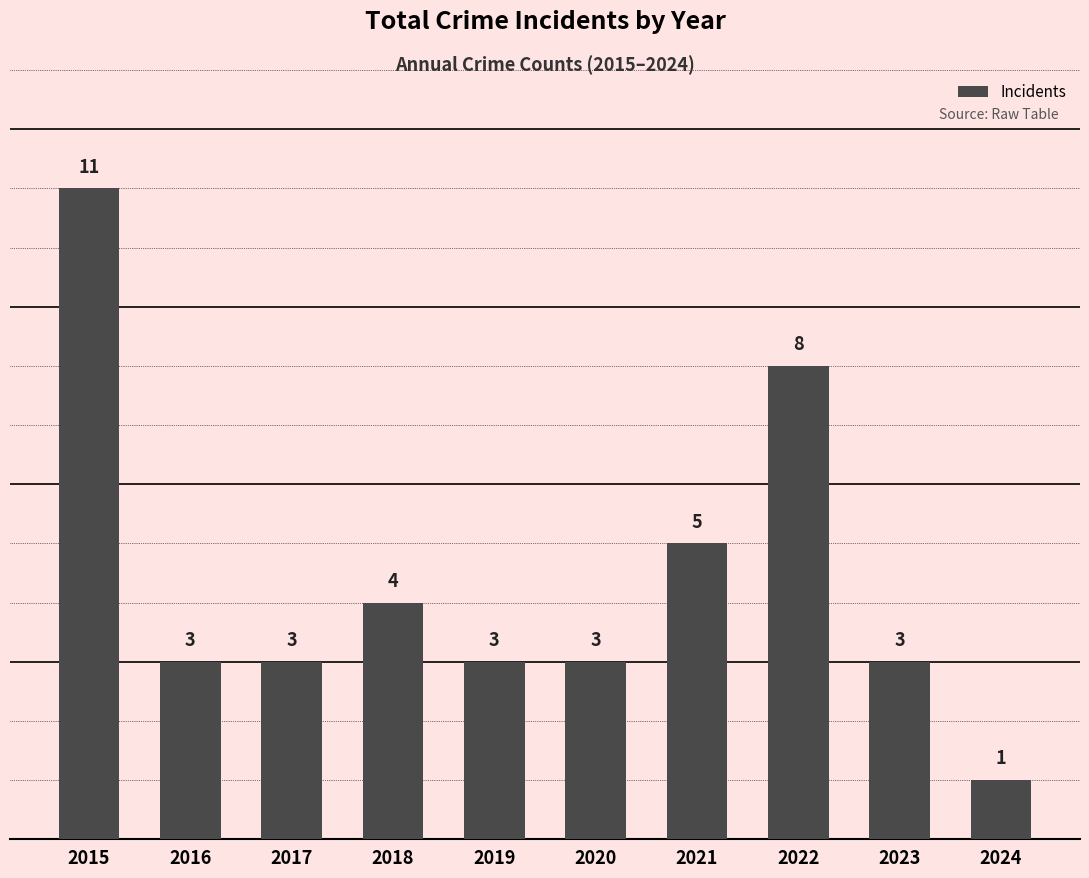

What is the approximate value at 2016?

3